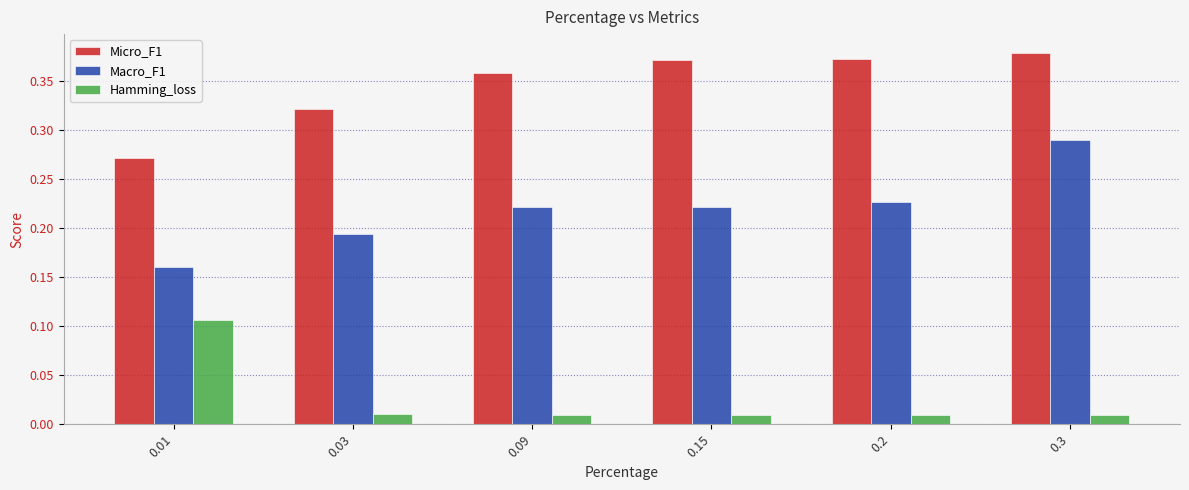

Which series has the widest spread of values?

Macro_F1